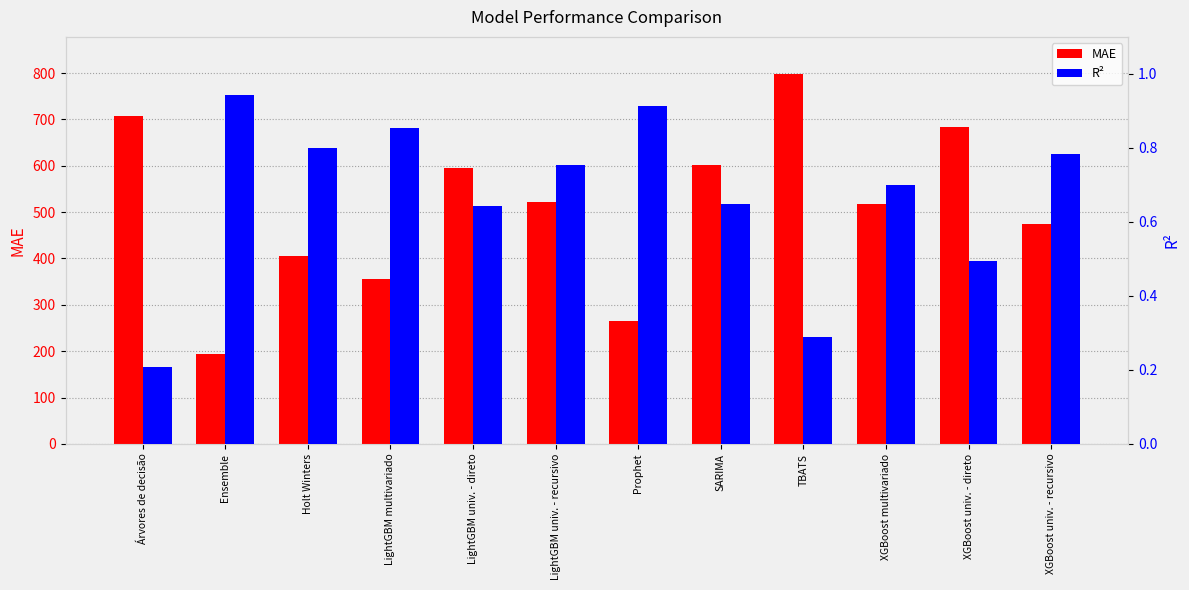

List the series in order of their peak value, lowest first.

R², MAE